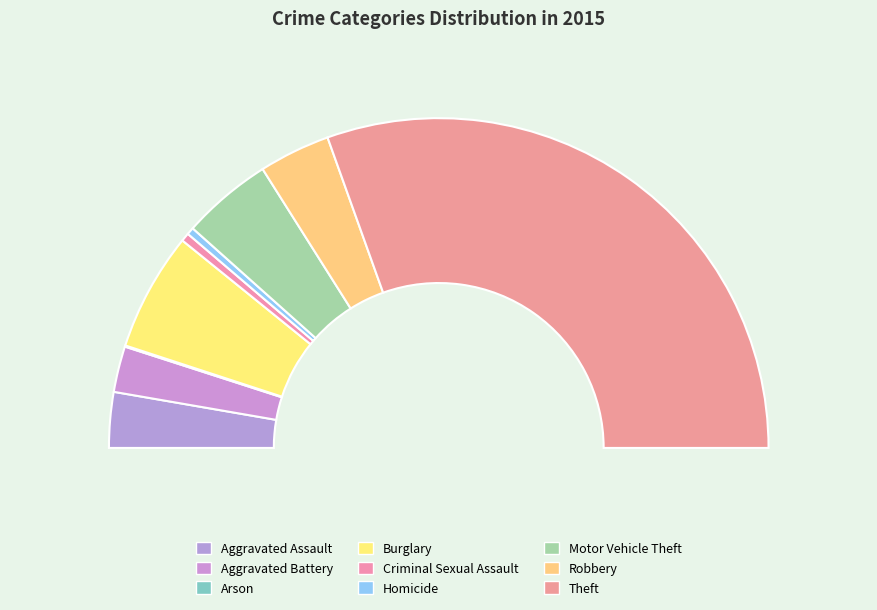

To the nearest percent, what portion does Theft represent?

61%